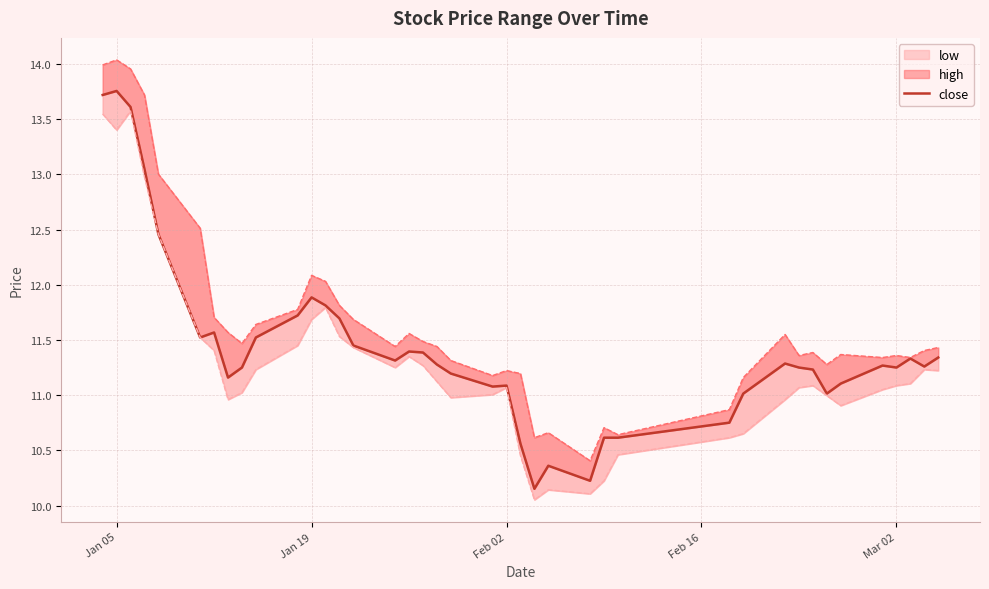

The value at 14 is 18.3. True or false?

False